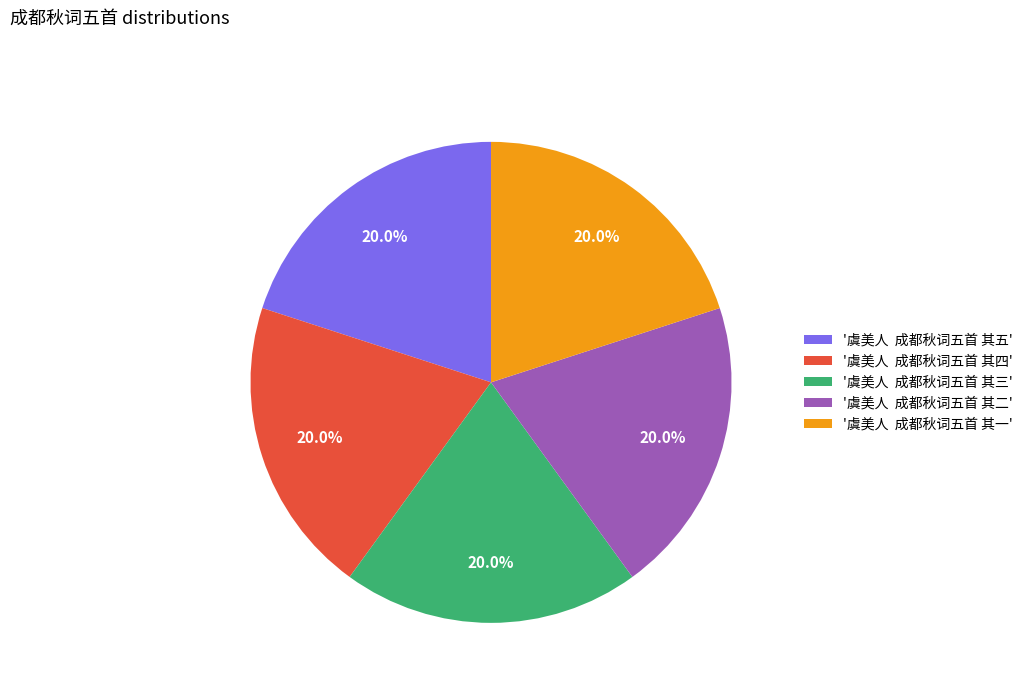

Does '虞美人 成都秋词五首 其四' account for over 50% of the chart?

No